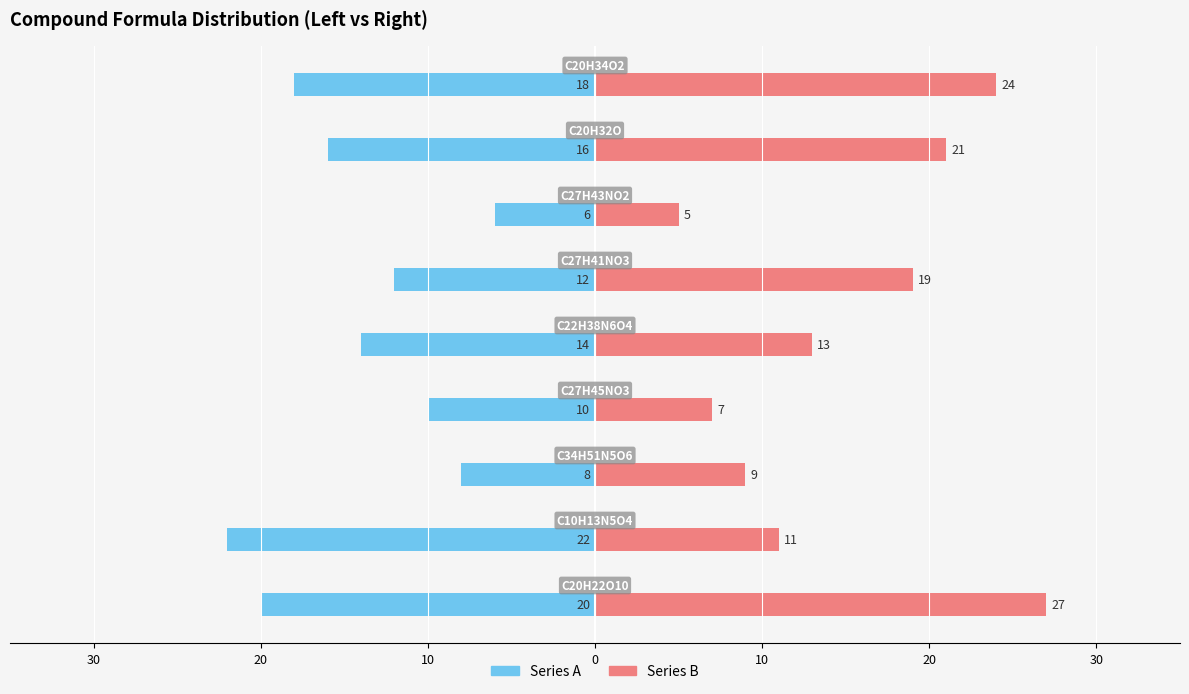

How many categories are shown in the chart?

9